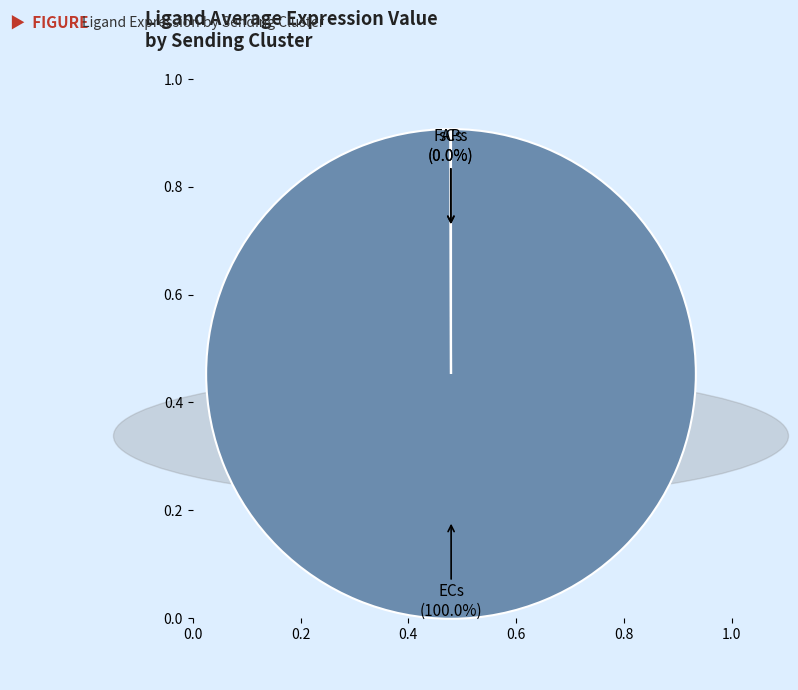

Is there any slice that represents more than half of the pie?

Yes